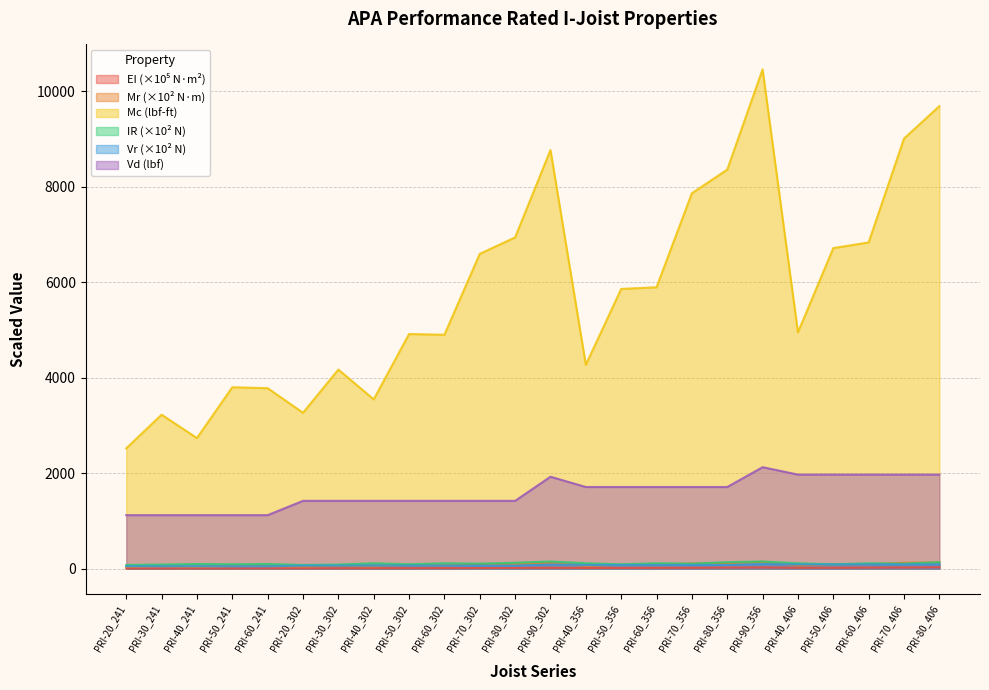

What value does the Mc (lbf-ft) series have at PRI-50_406?

6715.0